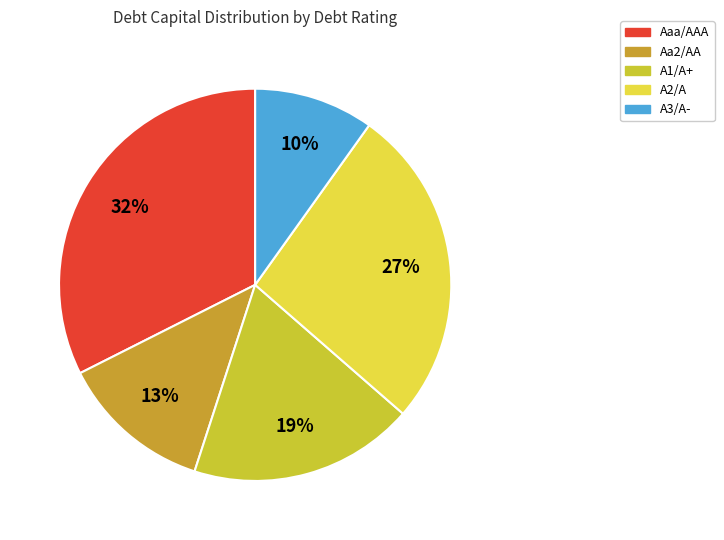

Which category has the smallest portion of the pie?

A3/A-